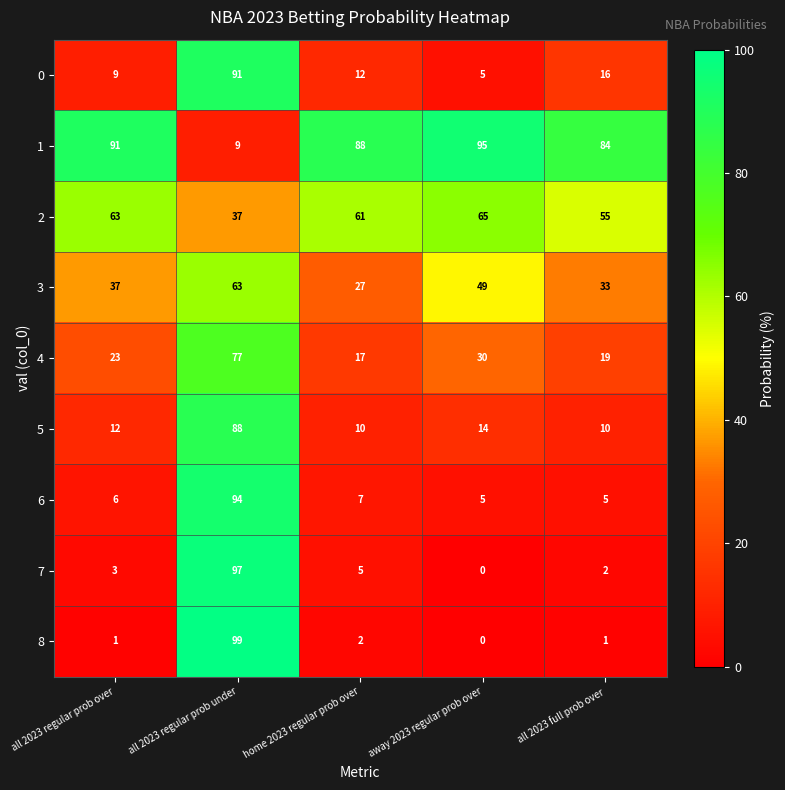

How many data points does each series have?

5